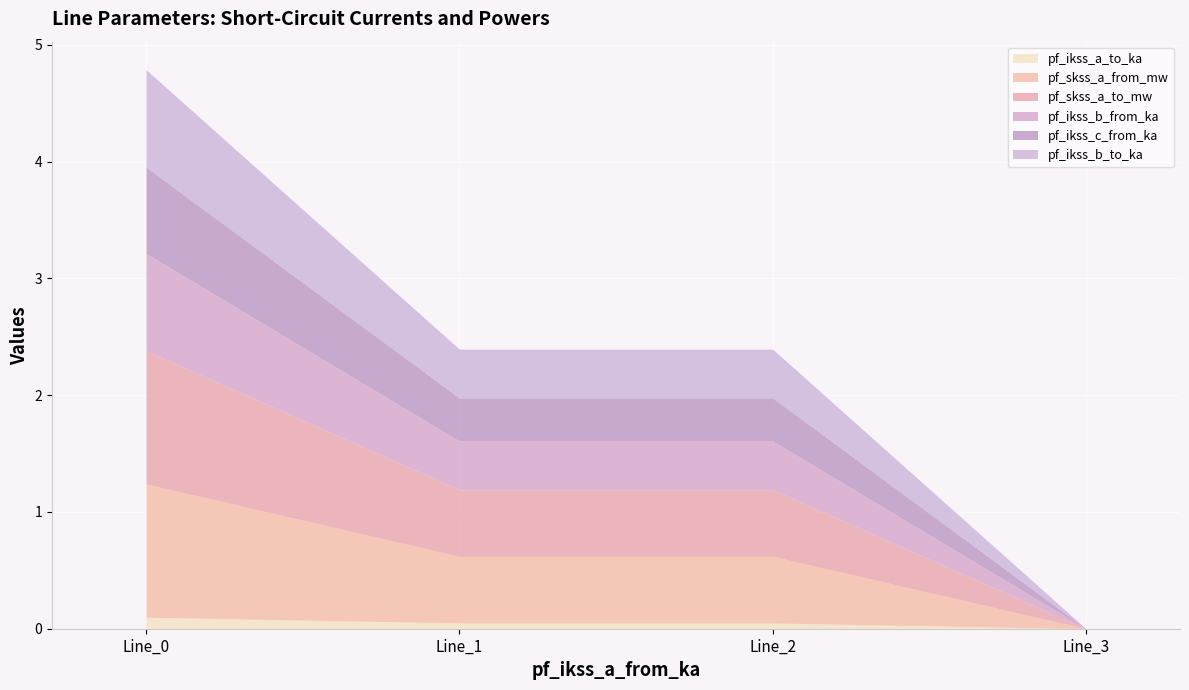

The pf_ikss_c_from_ka series shows 0.4 at Line_3. True or false?

False